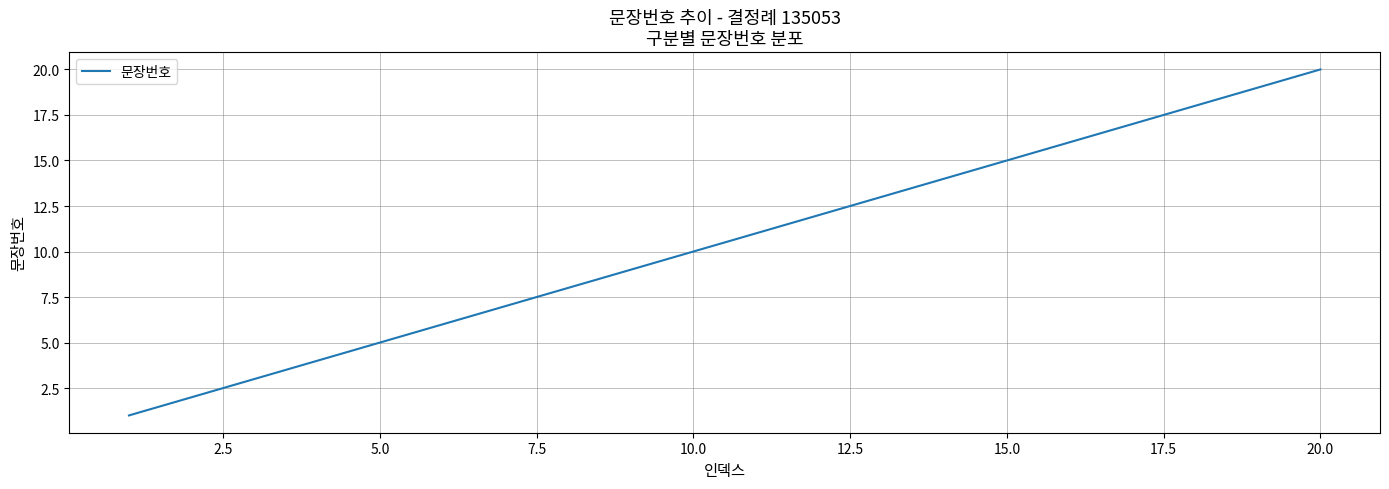

What is the greatest value displayed?

20